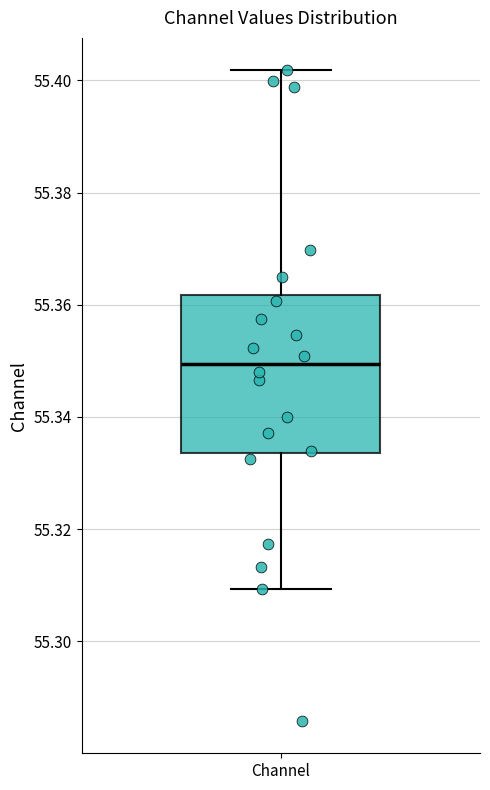

Where does the lower whisker of the box for Channel end on the y-axis? The values are not printed on the chart, so give them approximately, as read against the axis.

55.310